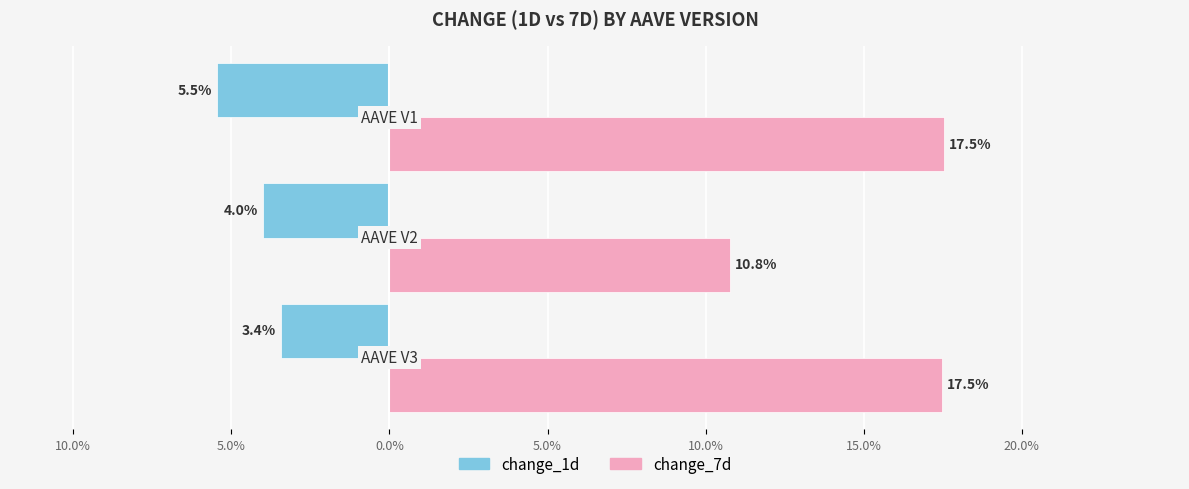

What are all the series names shown in the legend?

change_1d, change_7d